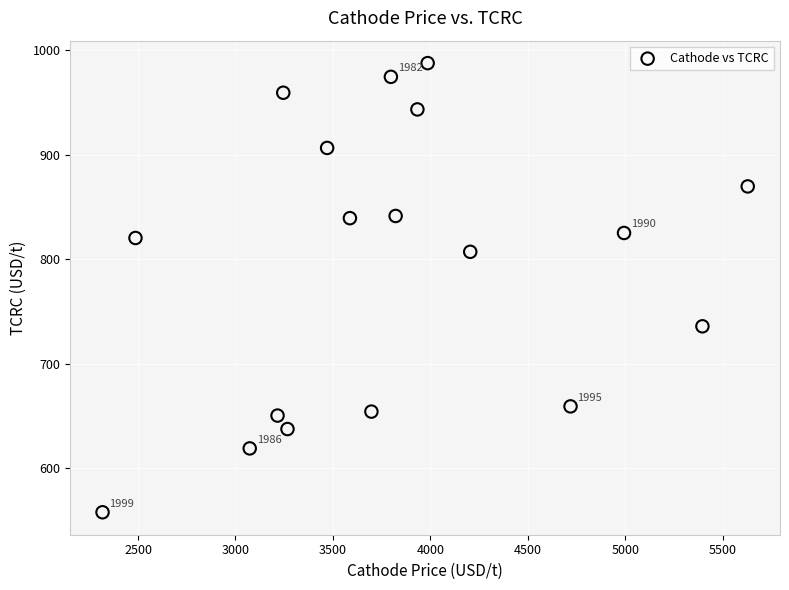

What is the range of X values (max minus min)?

3309.9